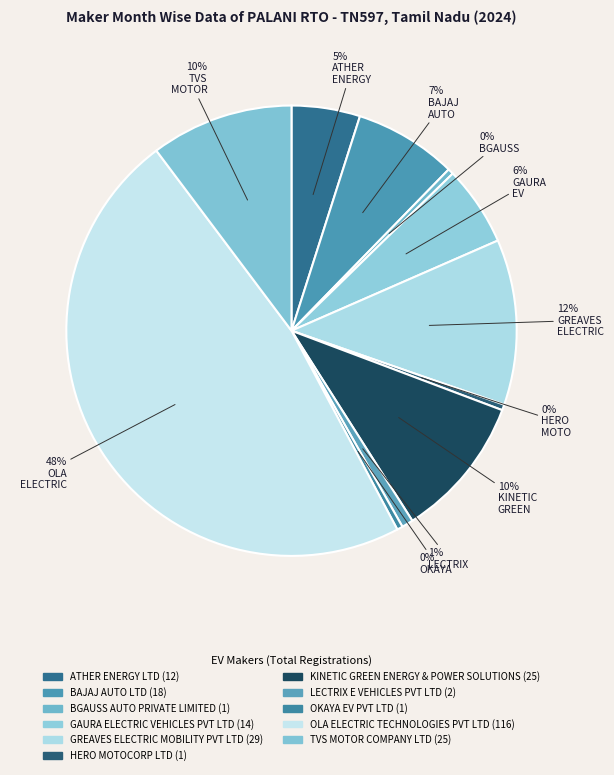

Is it true that OLA ELECTRIC TECHNOLOGIES PVT LTD is 48% of the pie?

True